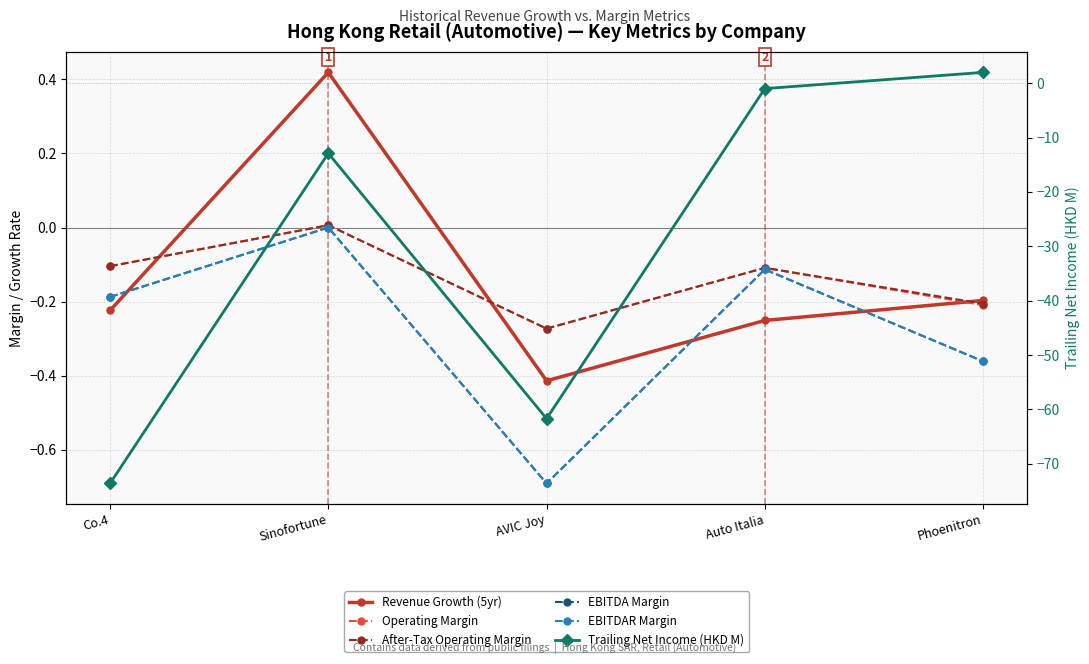

List the series in order of their peak value, highest first.

Trailing Net Income (HKD M), Revenue Growth (5yr), Operating Margin, After-Tax Operating Margin, EBITDA Margin, EBITDAR Margin